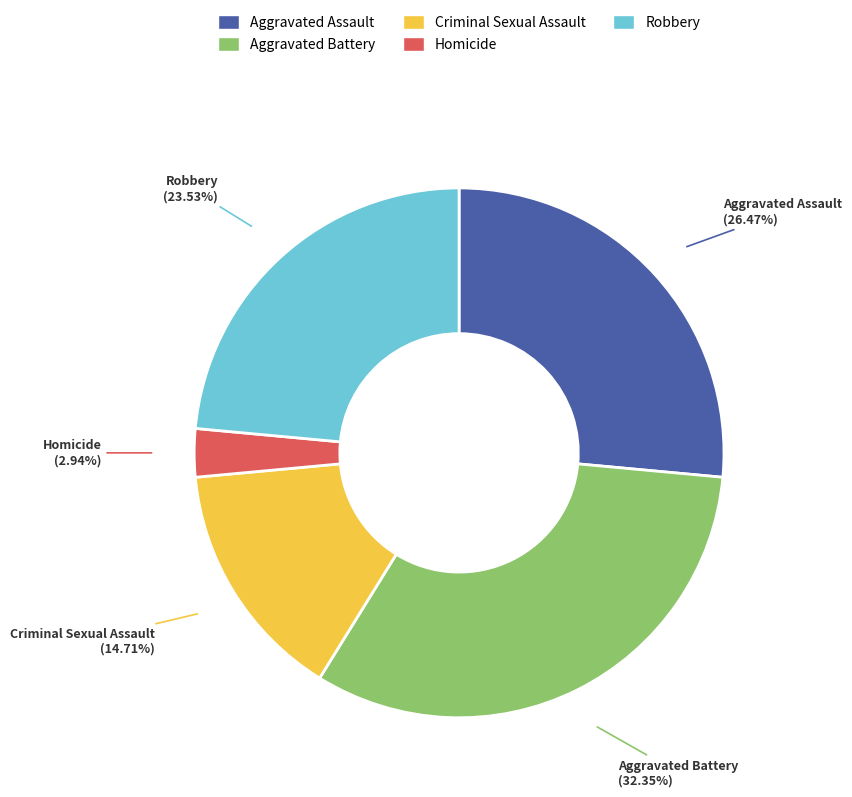

How many slices are in this pie chart?

5